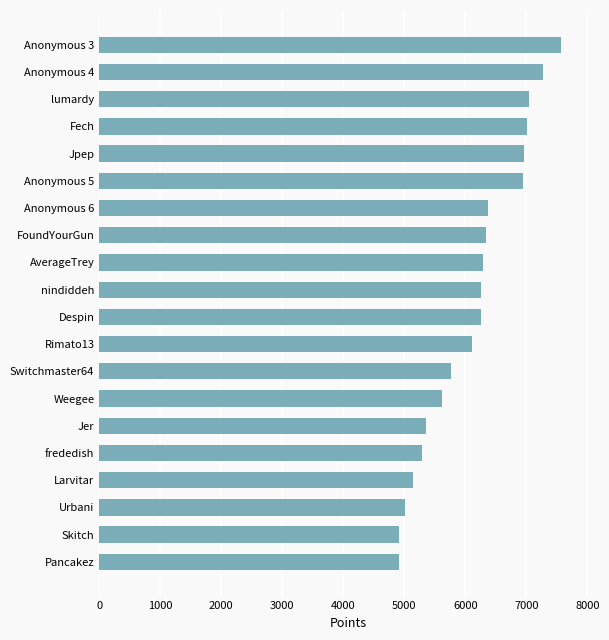

Count the number of categories in the chart.

20